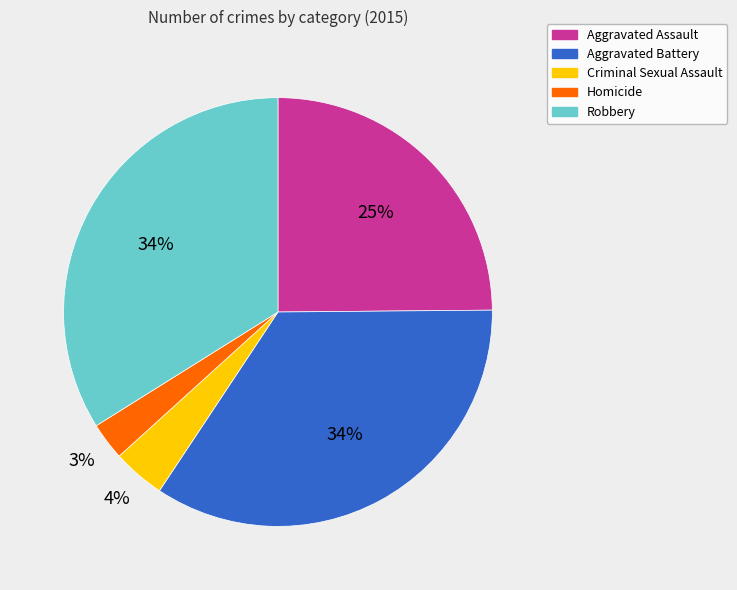

Which category has the smallest portion of the pie?

Homicide